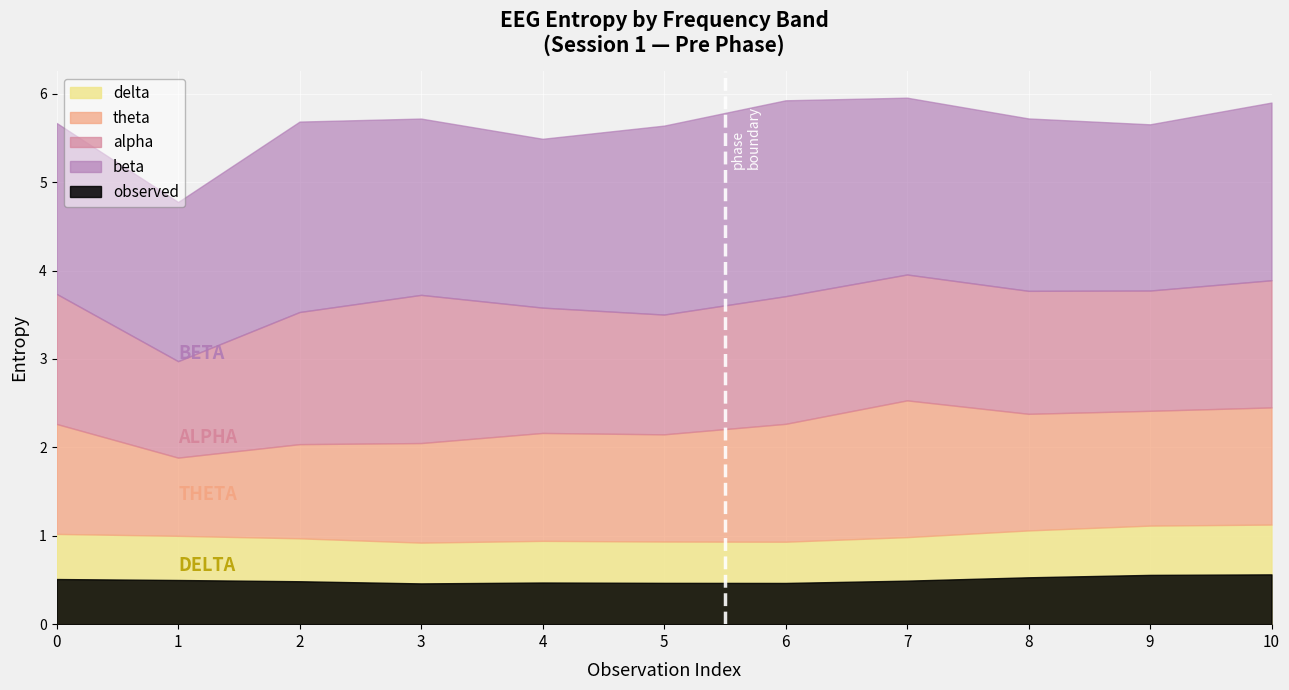

Reading left to right, what are all the values shown in this chart?

delta_pre: 1.0	1.0	1.0	0.9	0.9	0.9	0.9	1.0	1.1	1.1	1.1
theta_pre: 1.2	0.9	1.1	1.1	1.2	1.2	1.3	1.5	1.3	1.3	1.3
alpha_pre: 1.5	1.1	1.5	1.7	1.4	1.4	1.4	1.4	1.4	1.4	1.4
beta_pre: 1.9	1.8	2.2	2.0	1.9	2.1	2.2	2.0	1.9	1.9	2.0